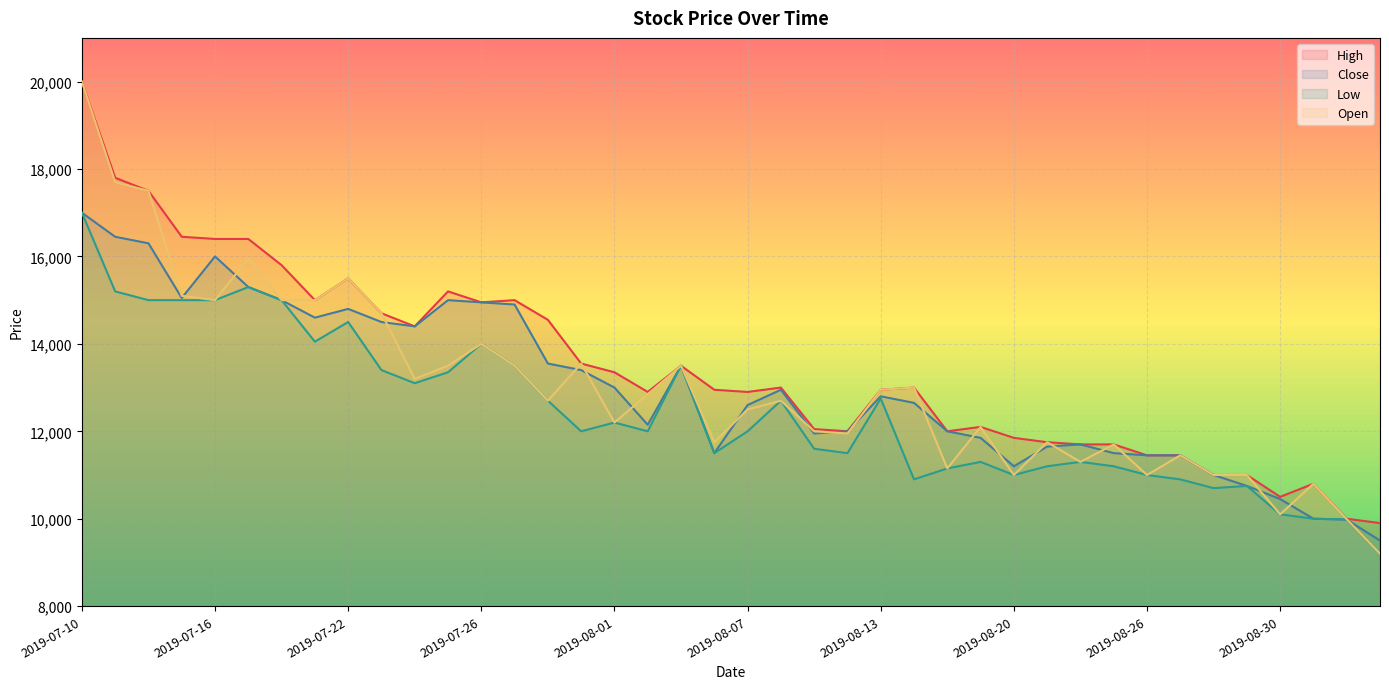

True or false: Open has a value of 4040 at 2019-08-01.

False